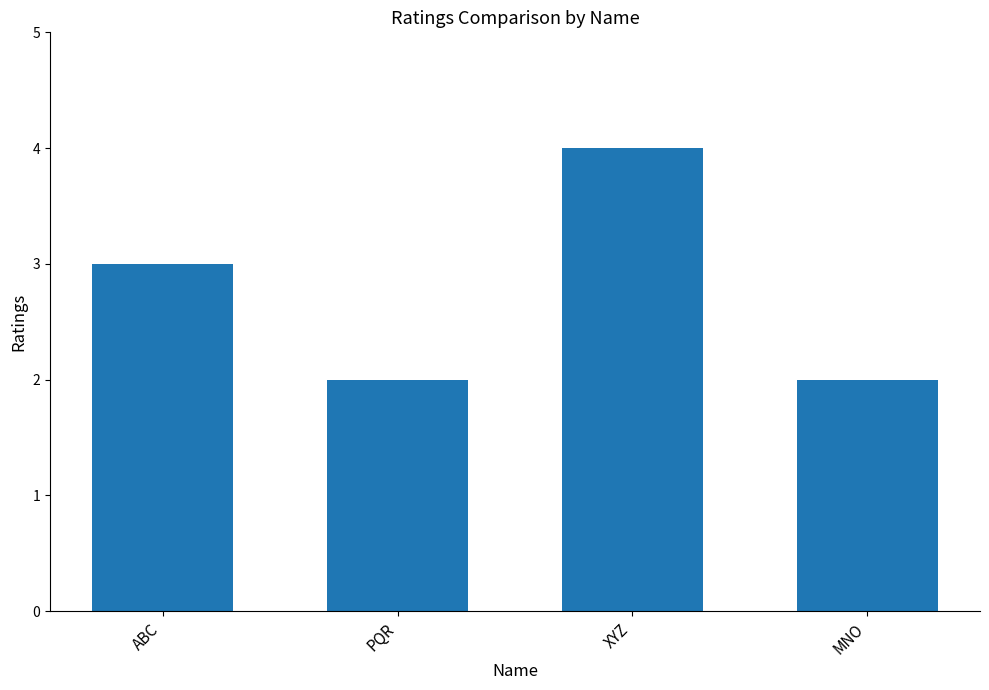

Is it true that the value at MNO is 2?

True